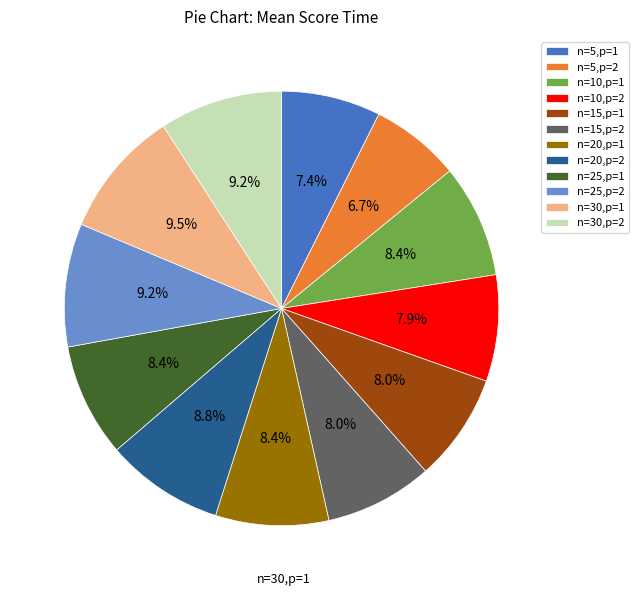

Is it true that n=15,p=2 is 8% of the pie?

True